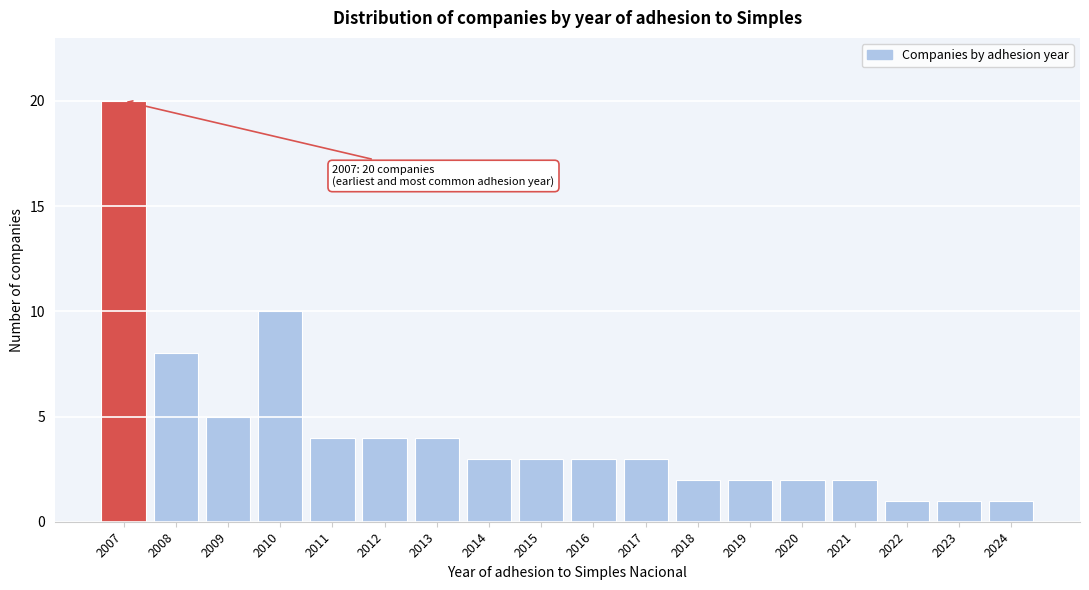

Reading left to right, extract all data points from this chart.

20	8	5	10	4	4	4	3	3	3	3	2	2	2	2	1	1	1